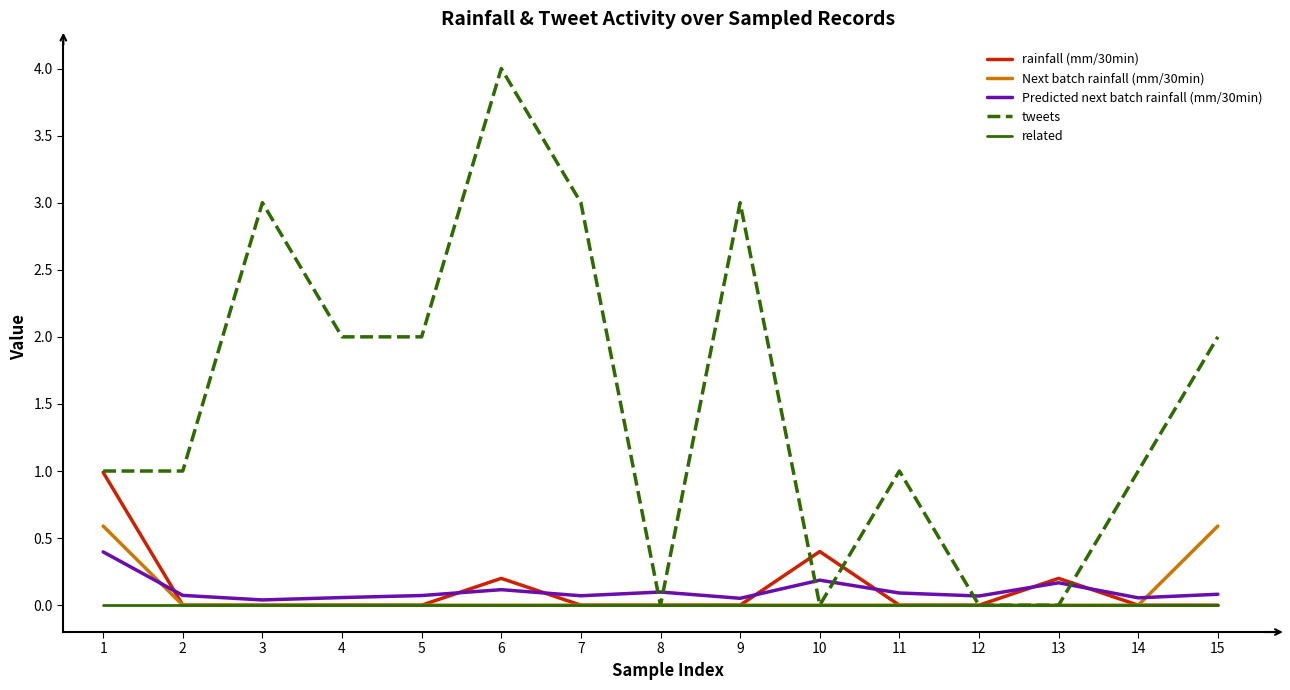

Is it true that tweets equals 0.5 at 11?

False